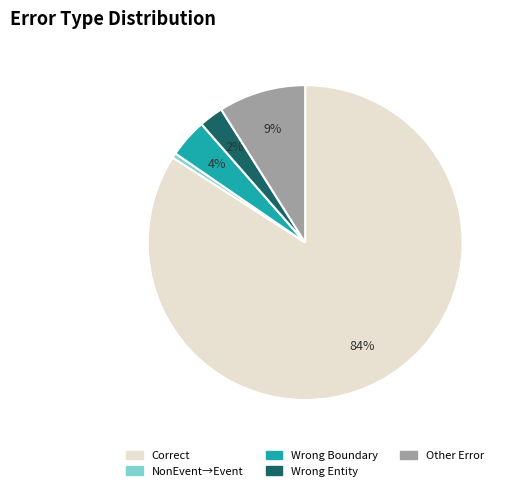

Does any single category account for the majority?

Yes